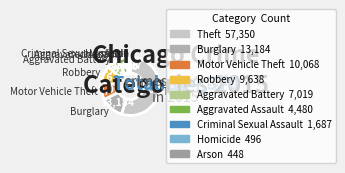

Does any single category account for the majority?

Yes